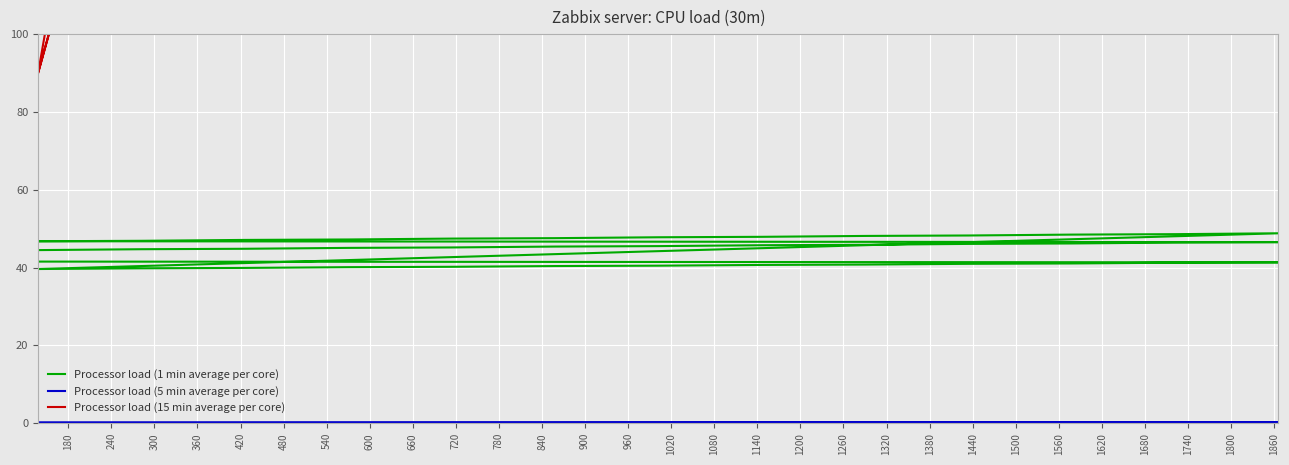

At 1260, list the series in order from smallest to largest.

Processor load (5 min average per core), Processor load (1 min average per core), Processor load (15 min average per core)